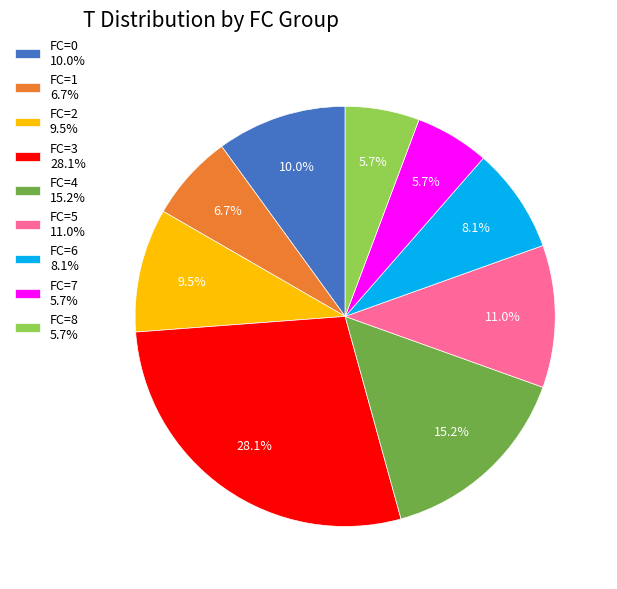

Is FC=4 15.2% the majority of the pie?

No